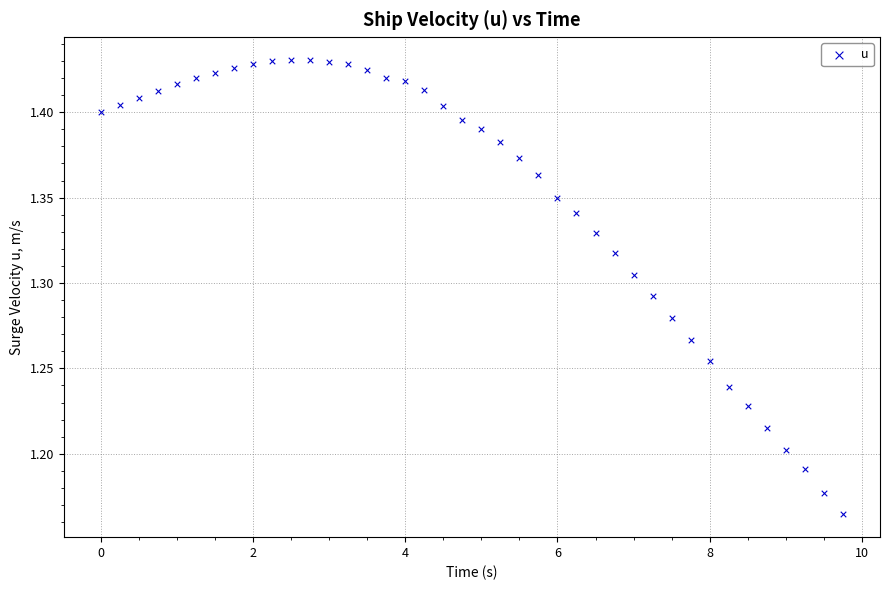

What is the range of X values (max minus min)?

9.8